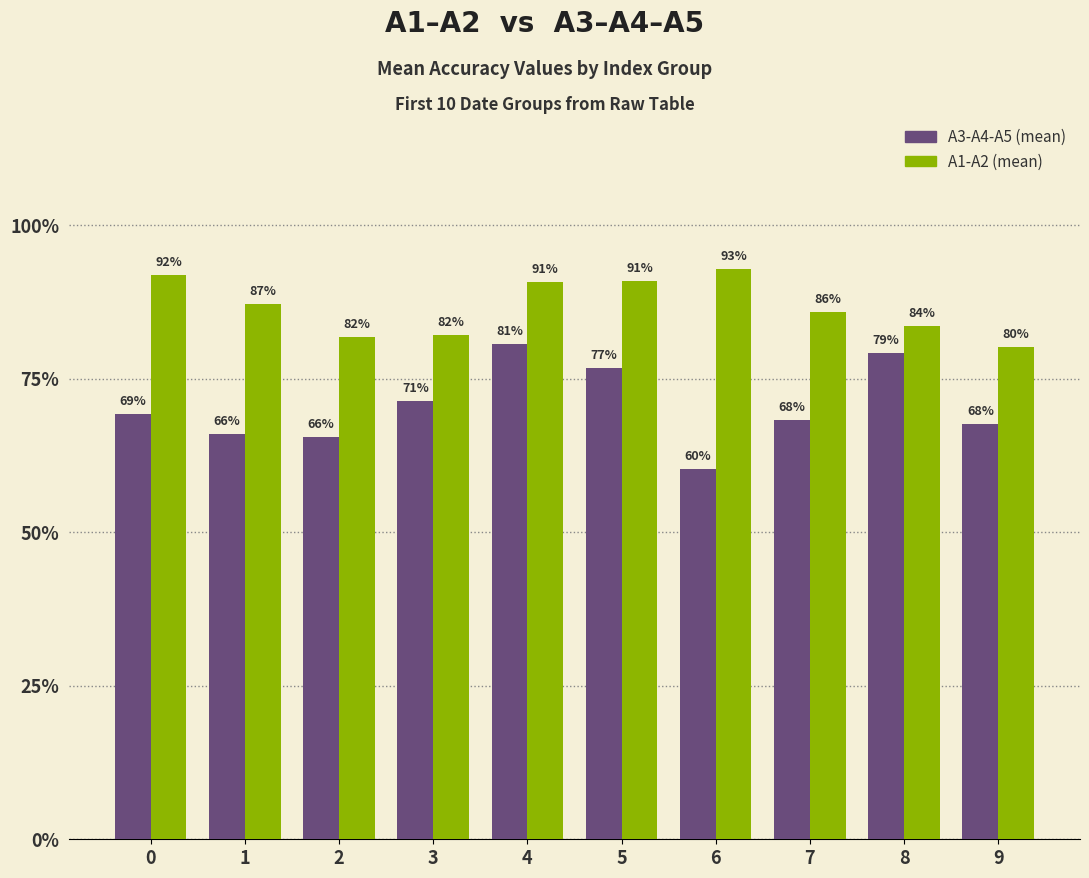

Which series has the largest total across all categories?

A1-A2 (mean)